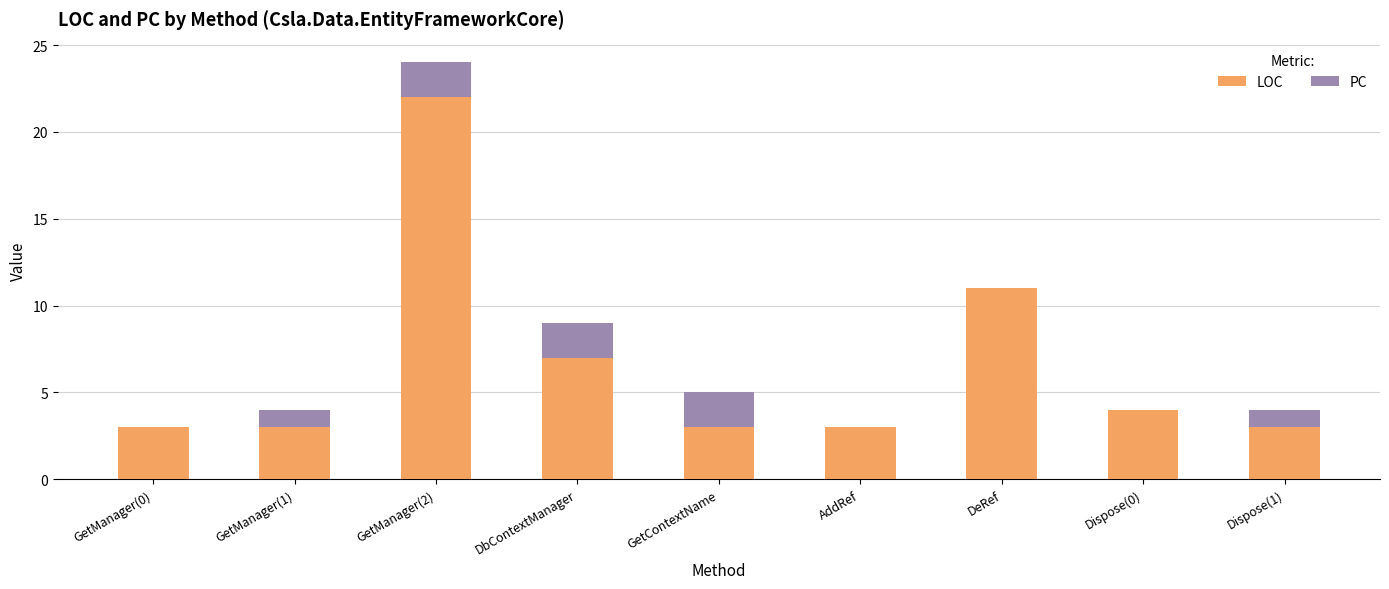

What is the total value across all series at DbContextManager?

9